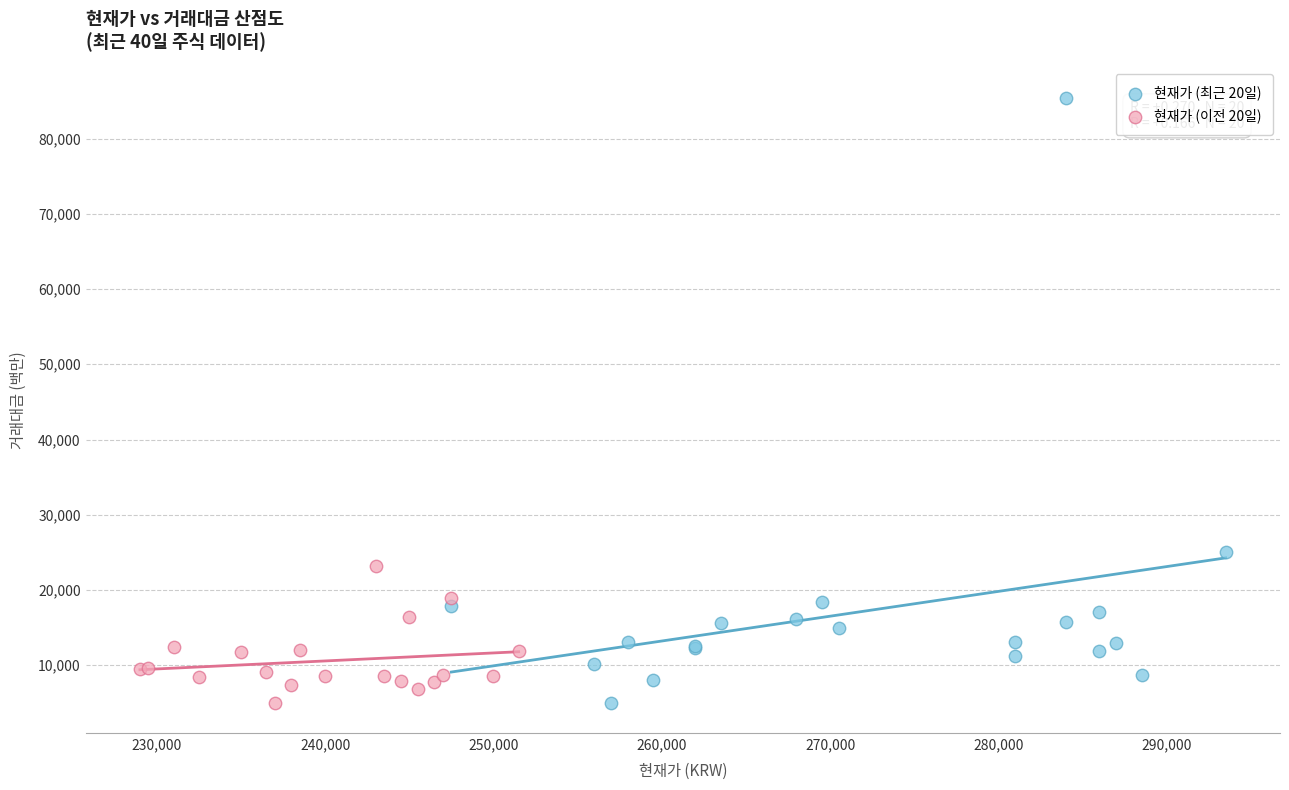

Which series contains the highest Y value?

현재가 (최근 20일)